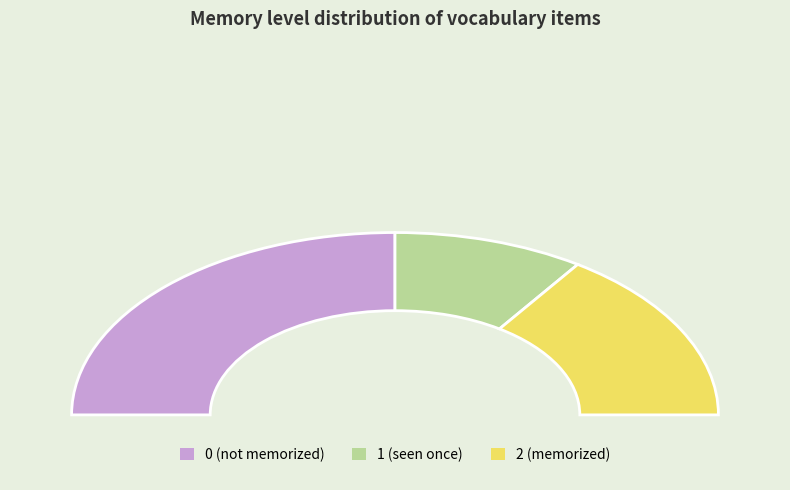

True or false: 2 accounts for 38% of the total.

False